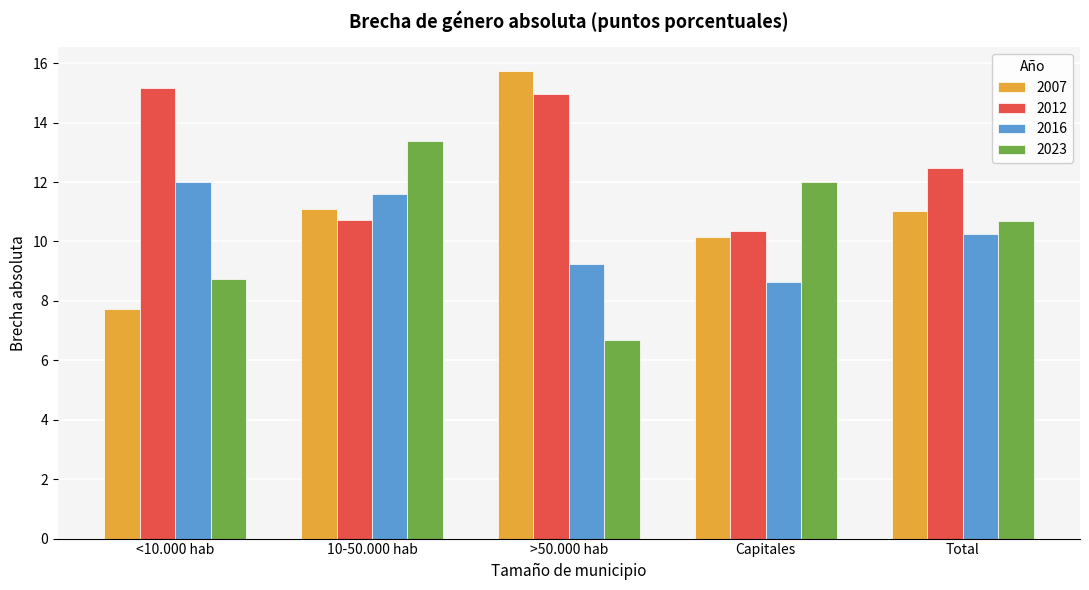

Where does the 2023 series first go above 10?

10-50.000 hab